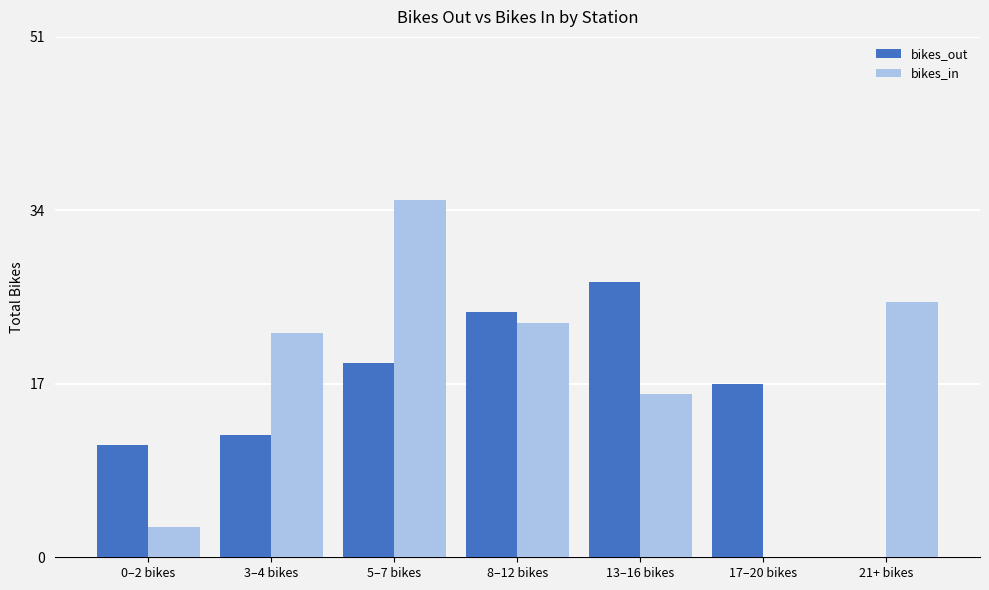

Reading left to right, what are all the values shown in this chart?

bikes_out: 11	12	19	24	27	17	0
bikes_in: 3	22	35	23	16	0	25